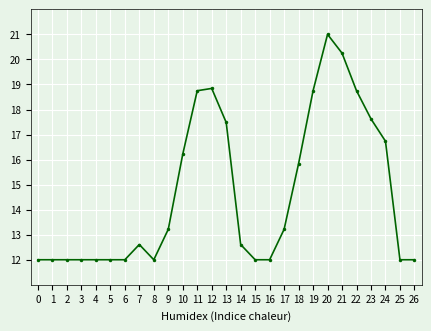

Does the chart have visible grid lines?

Yes